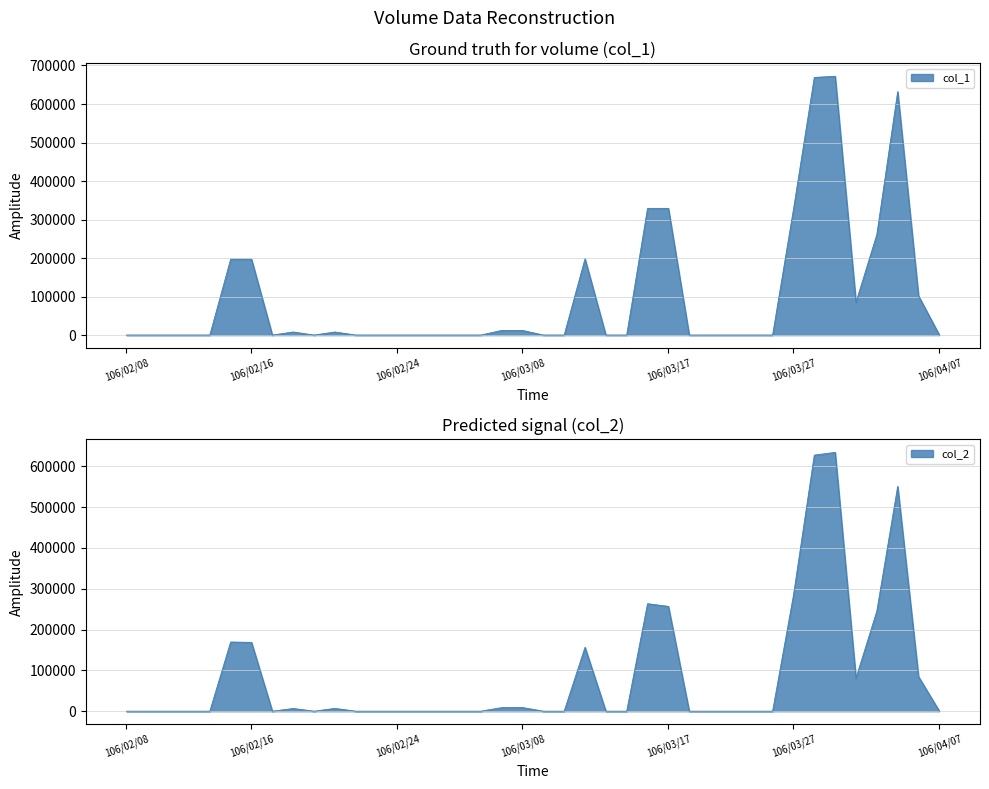

Where is the first local minimum for col_2?

106/02/17